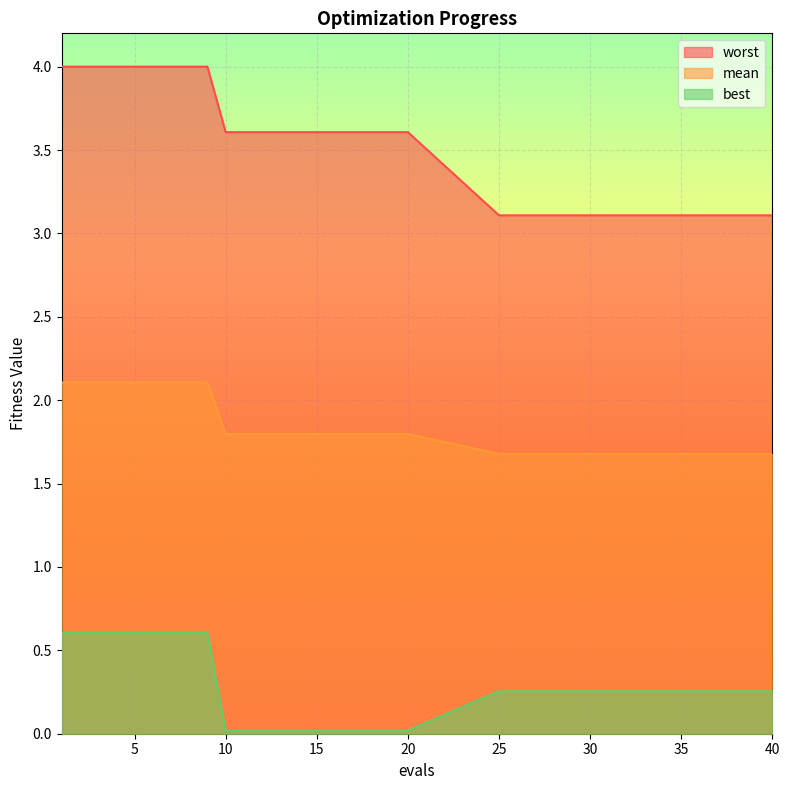

Which series has the largest range (max minus min)?

worst